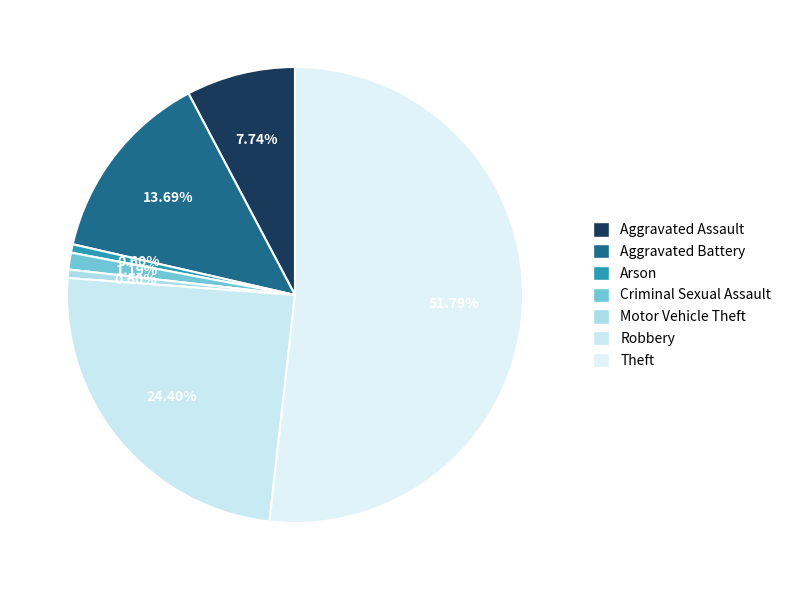

Between Motor Vehicle Theft and Aggravated Assault, which is larger?

Aggravated Assault